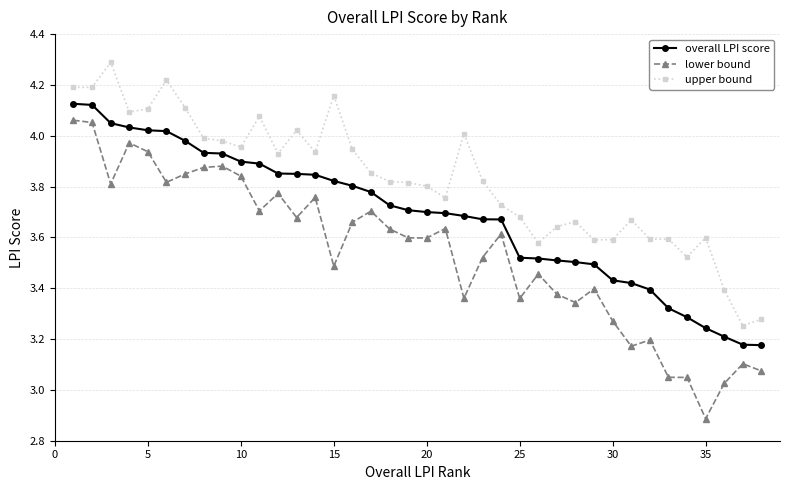

What is the difference between the maximum and minimum values in the overall LPI score series?

0.9